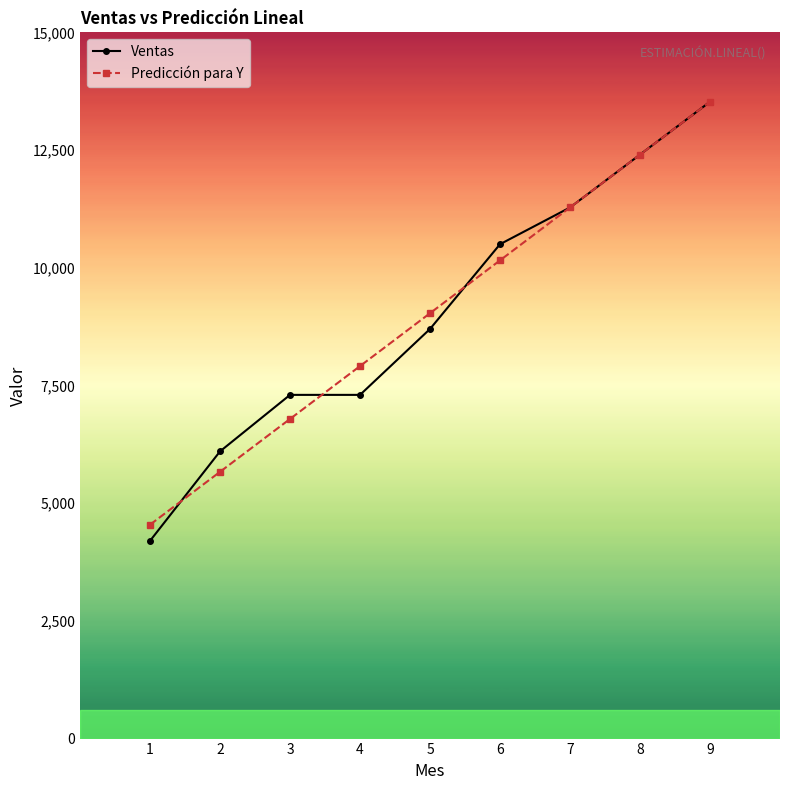

What is the approximate value of Ventas at 6?

10500.0